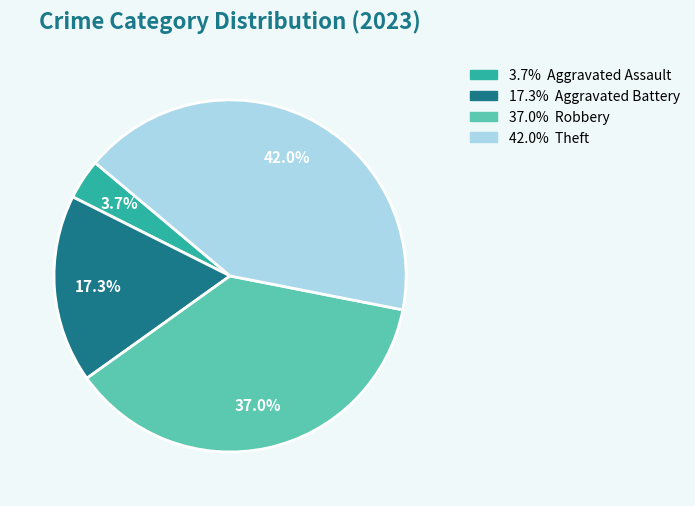

Is there any slice that represents more than half of the pie?

No